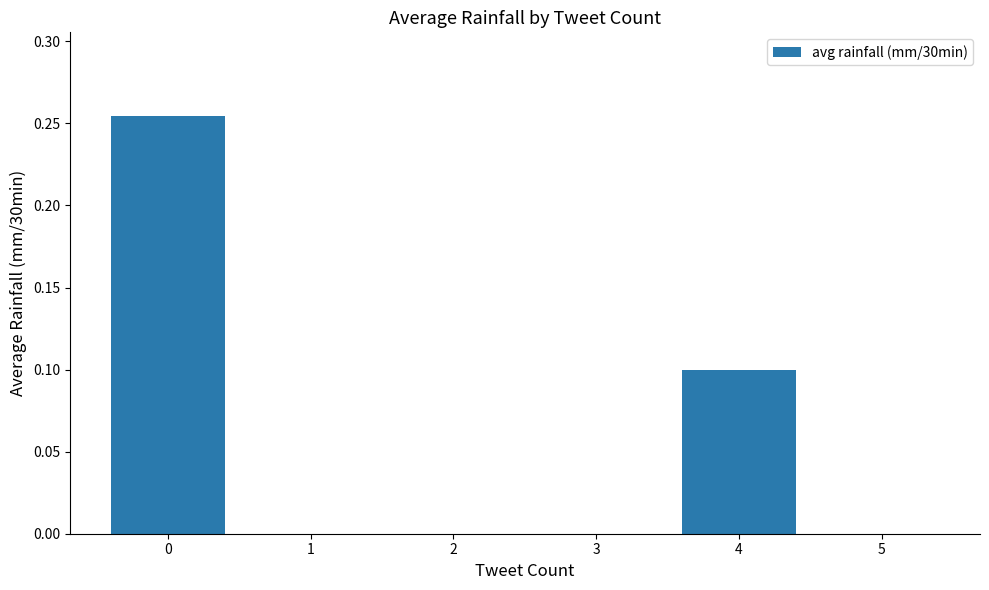

What is the sum of the values at 4 and 0?

0.4